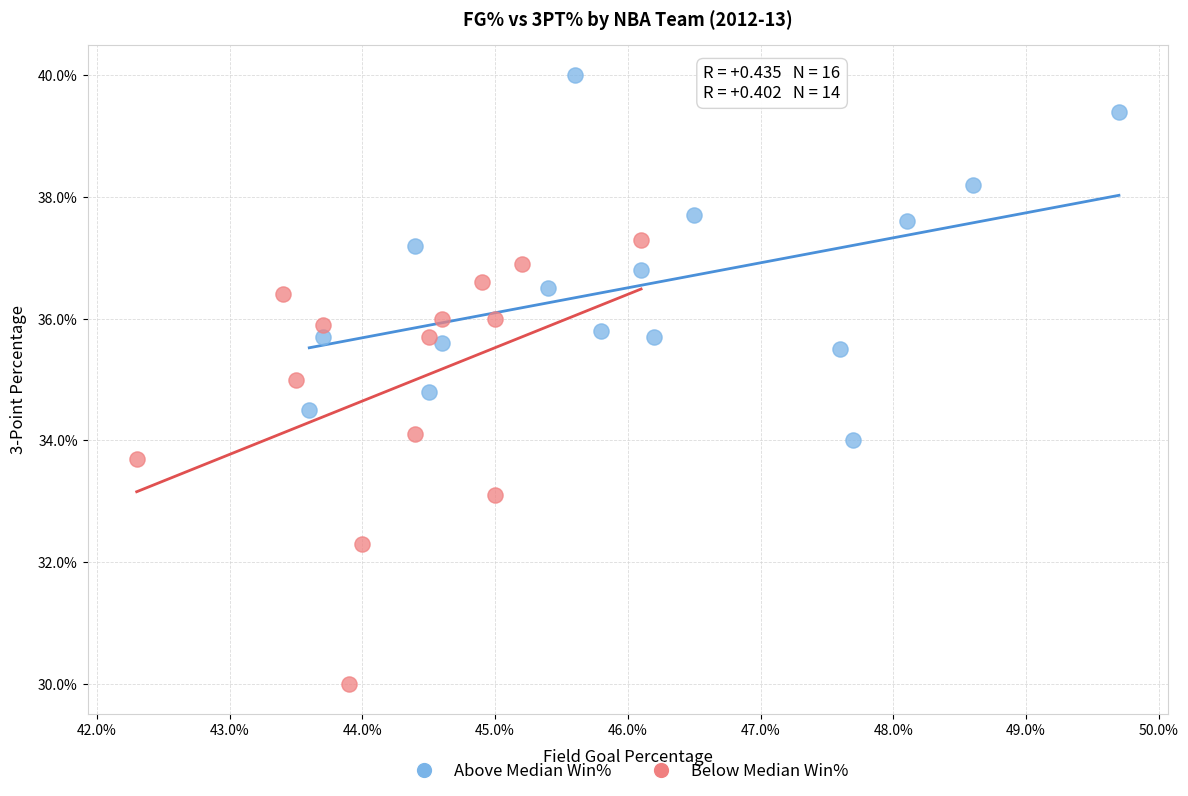

What are all the series names shown in the legend?

Above Median Win%, Below Median Win%